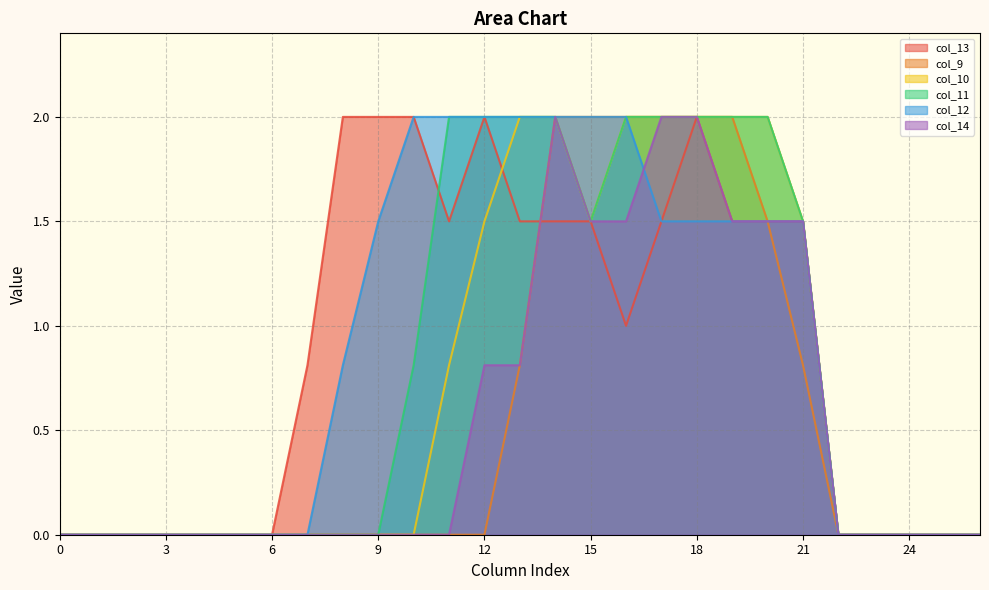

How many values in col_9 are above zero?

9